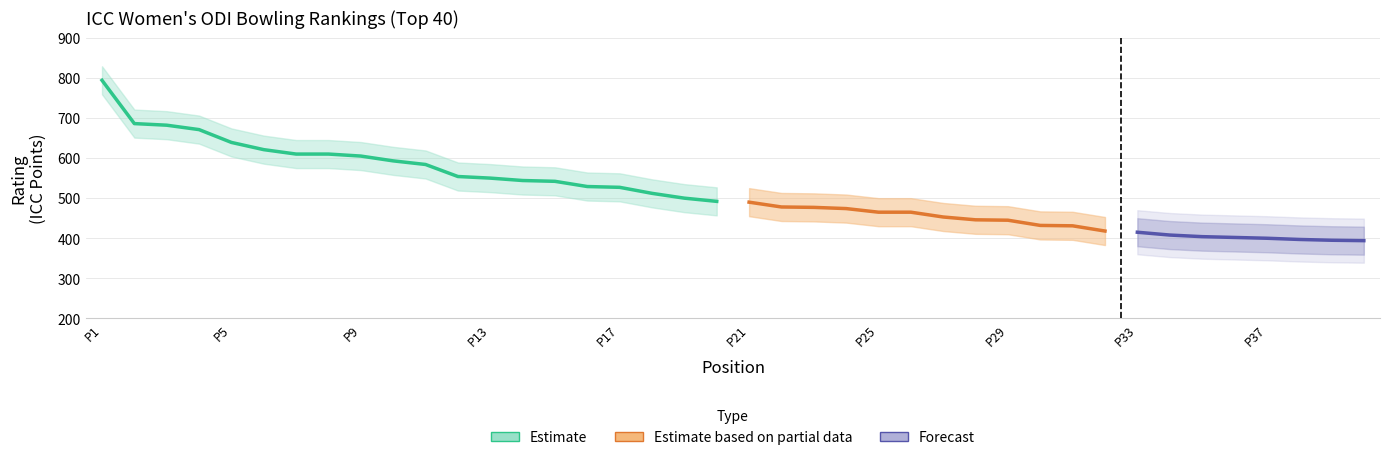

True or false: the data shows 492 at 20.

True